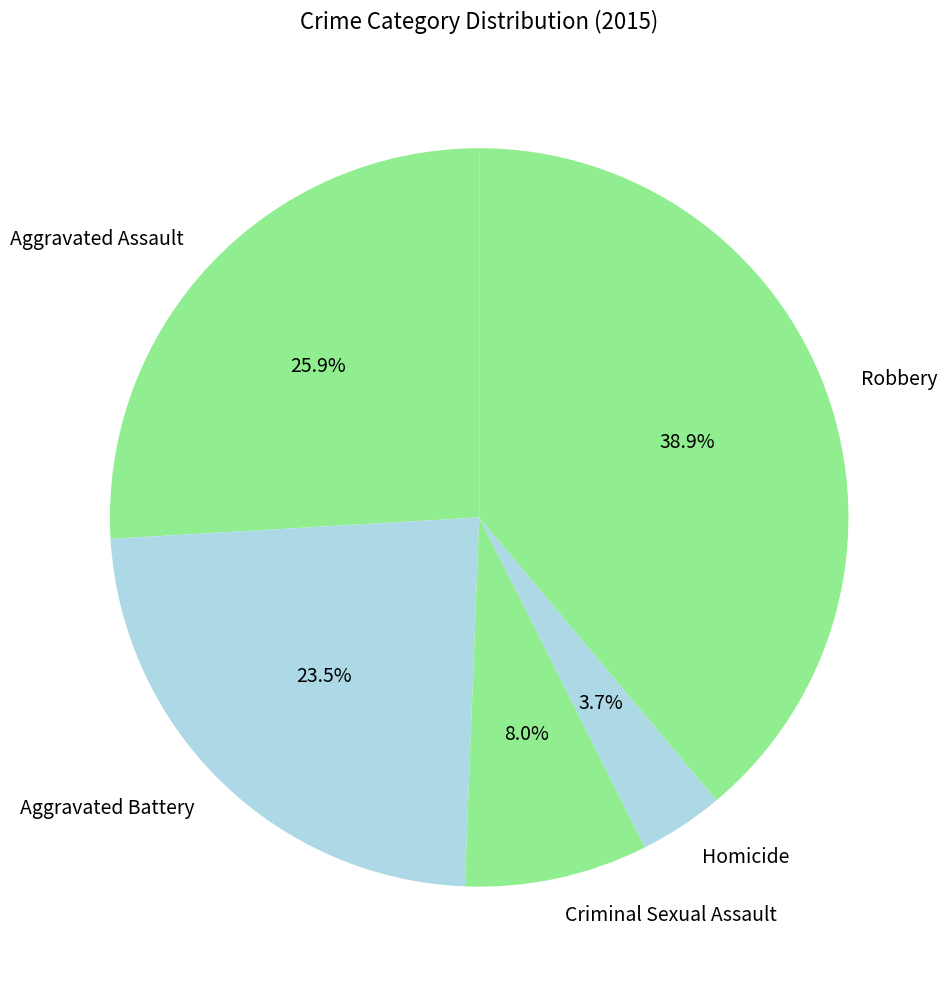

To the nearest percent, what is the average slice percentage?

20%